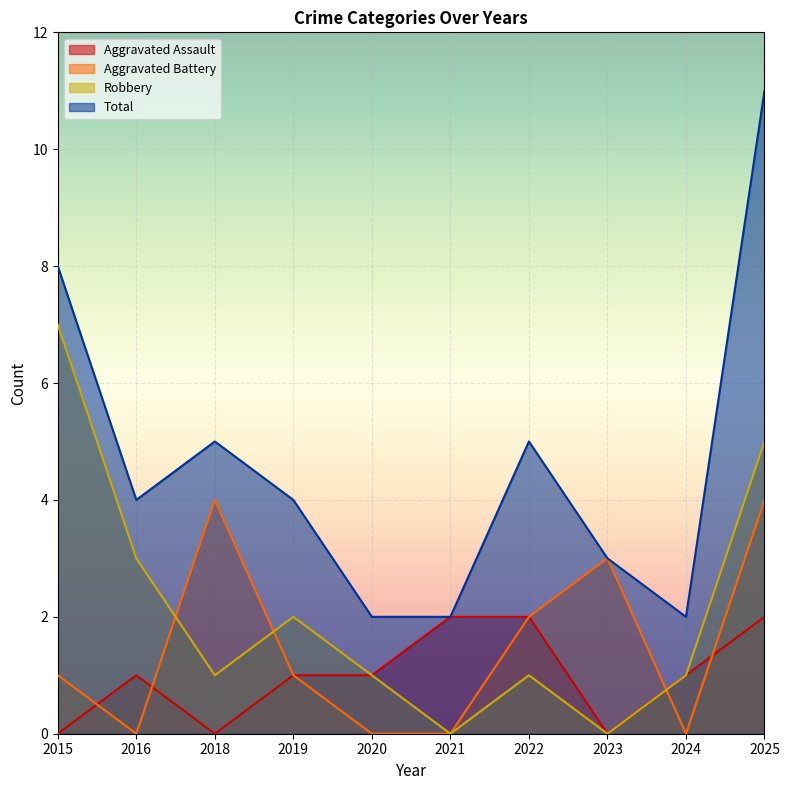

True or false: Aggravated Assault and Total intersect in this chart.

False